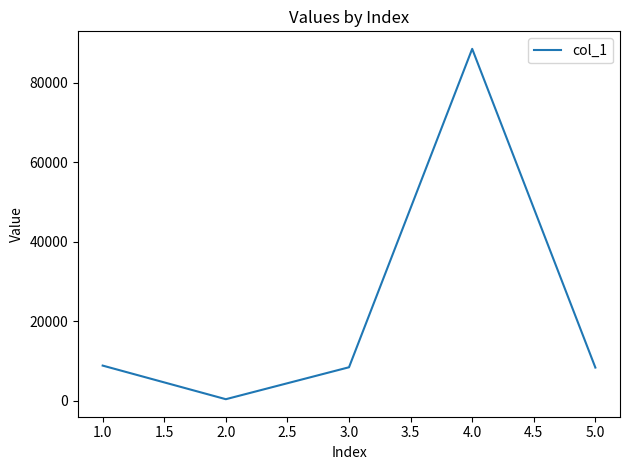

What is the ratio of the value at 4.0 to the value at 5.0?

10.6